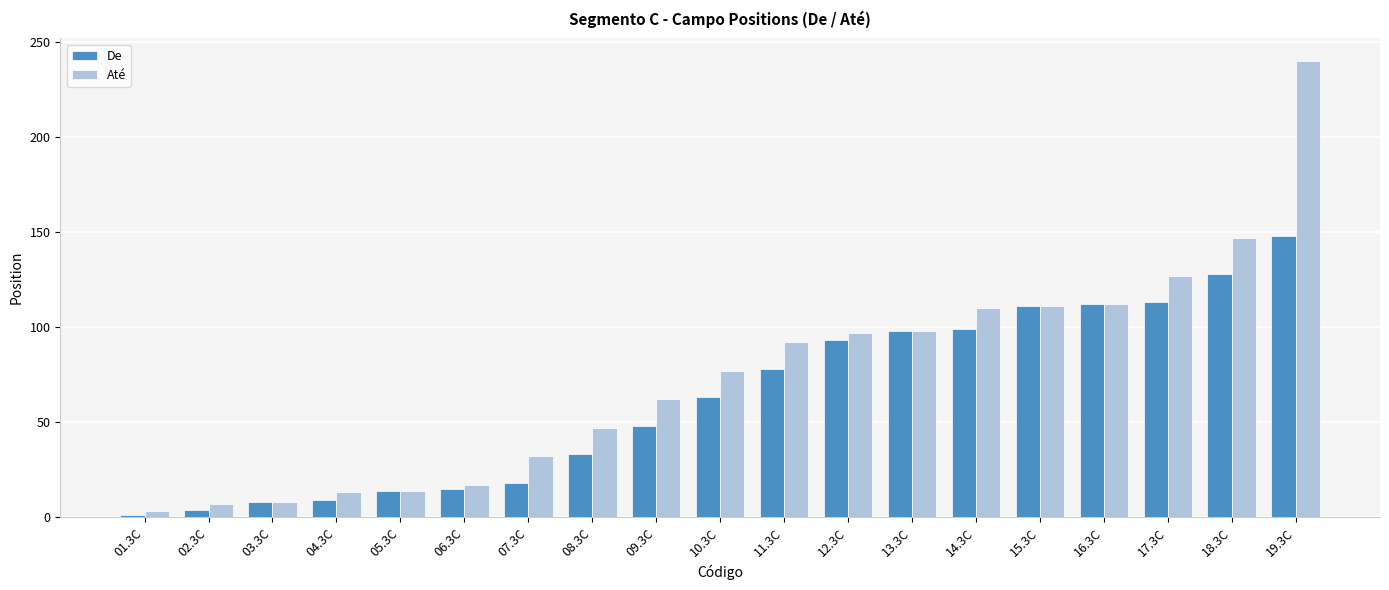

List the series in order of their peak value, lowest first.

De, Até